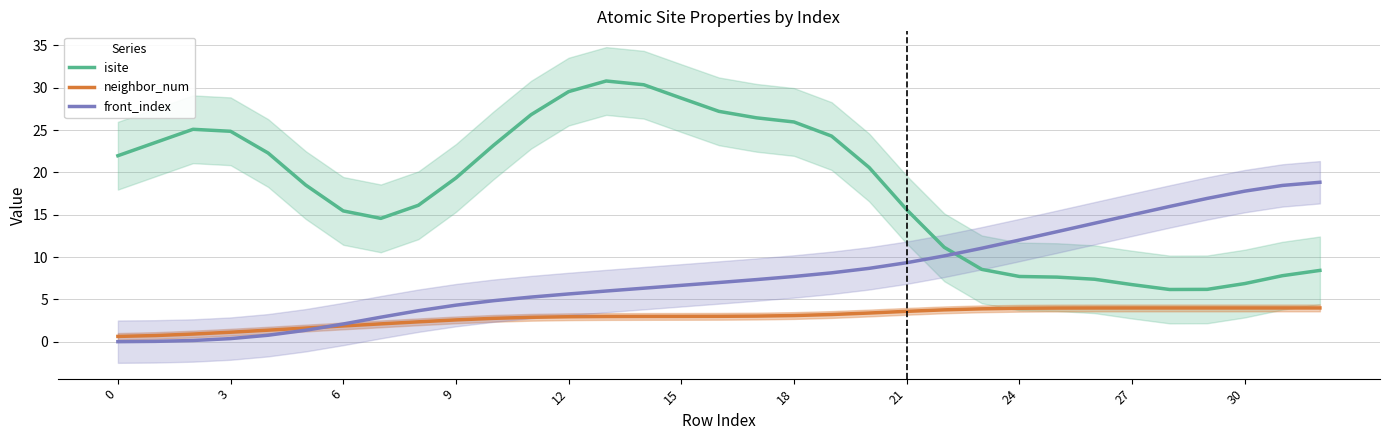

What is the lowest value of the neighbor_num series?

0.6